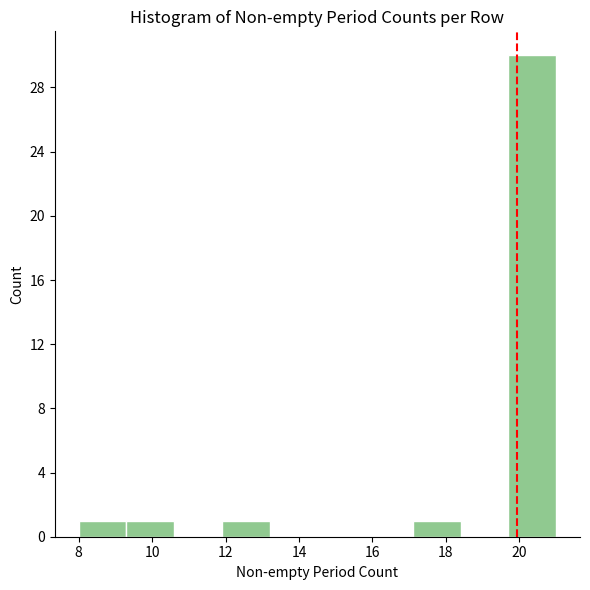

Reading left to right, list every bar in this chart as the range it spans on the x-axis followed by its height. Neither the bar edges nor the heights are printed on the chart, so give them approximately, as read against the axes.

8.0 to 9.3: 1
9.3 to 10.6: 1
10.6 to 11.9: 0
11.9 to 13.2: 1
13.2 to 14.5: 0
14.5 to 15.8: 0
15.8 to 17.1: 0
17.1 to 18.4: 1
18.4 to 19.7: 0
19.7 to 21.0: 30